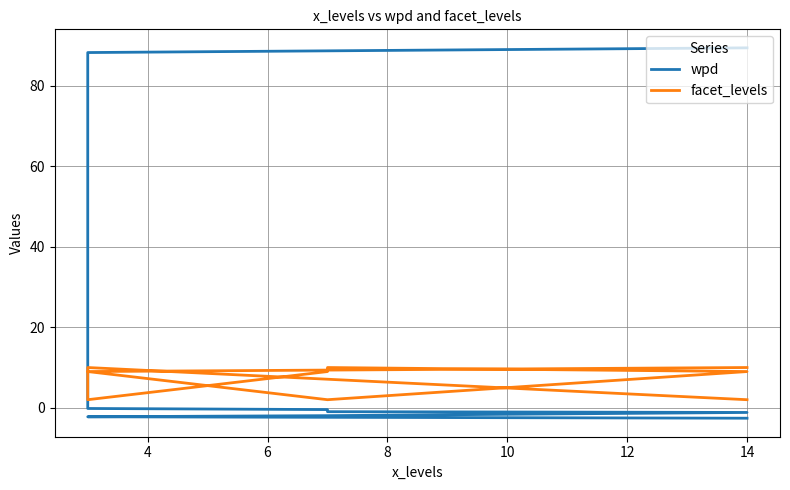

Which series changed the most between 6 and 12?

facet_levels